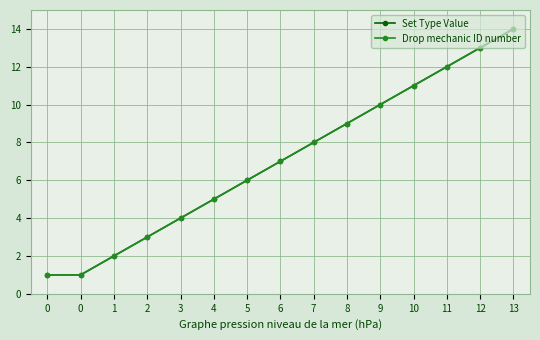

At which label does Drop mechanic ID number first exceed 7?

7